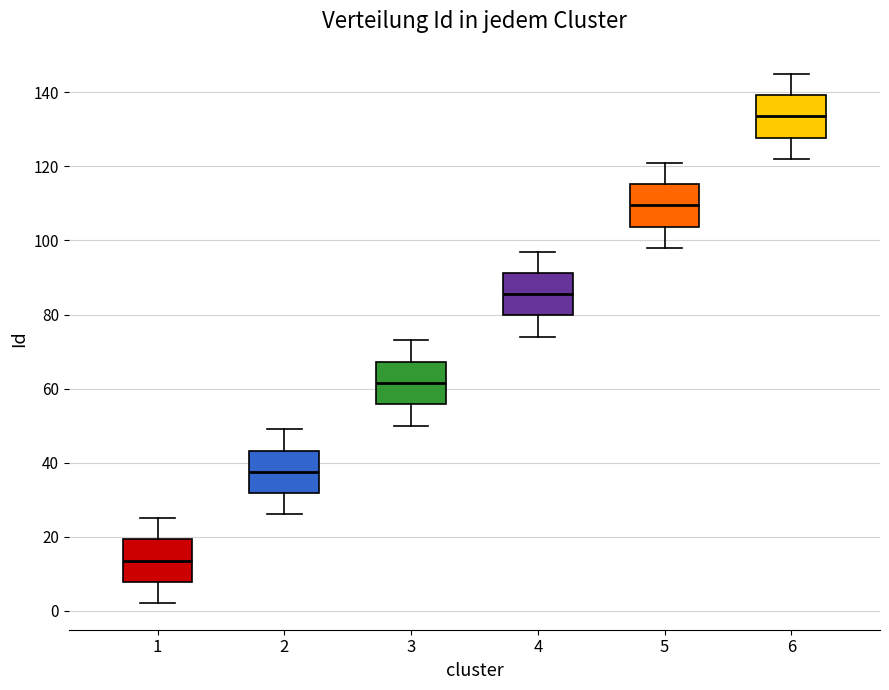

Reading left to right, read every box against the y-axis: the position of its median line, the range the box covers, and the ends of its whiskers. The values are not printed on the chart, so give them approximately, as read against the axis.

1: median 14, box 8 to 20, whiskers 2 to 26
2: median 38, box 32 to 44, whiskers 26 to 50
3: median 62, box 56 to 68, whiskers 50 to 74
4: median 86, box 80 to 92, whiskers 74 to 98
5: median 110, box 104 to 116, whiskers 98 to 122
6: median 134, box 128 to 140, whiskers 122 to 146